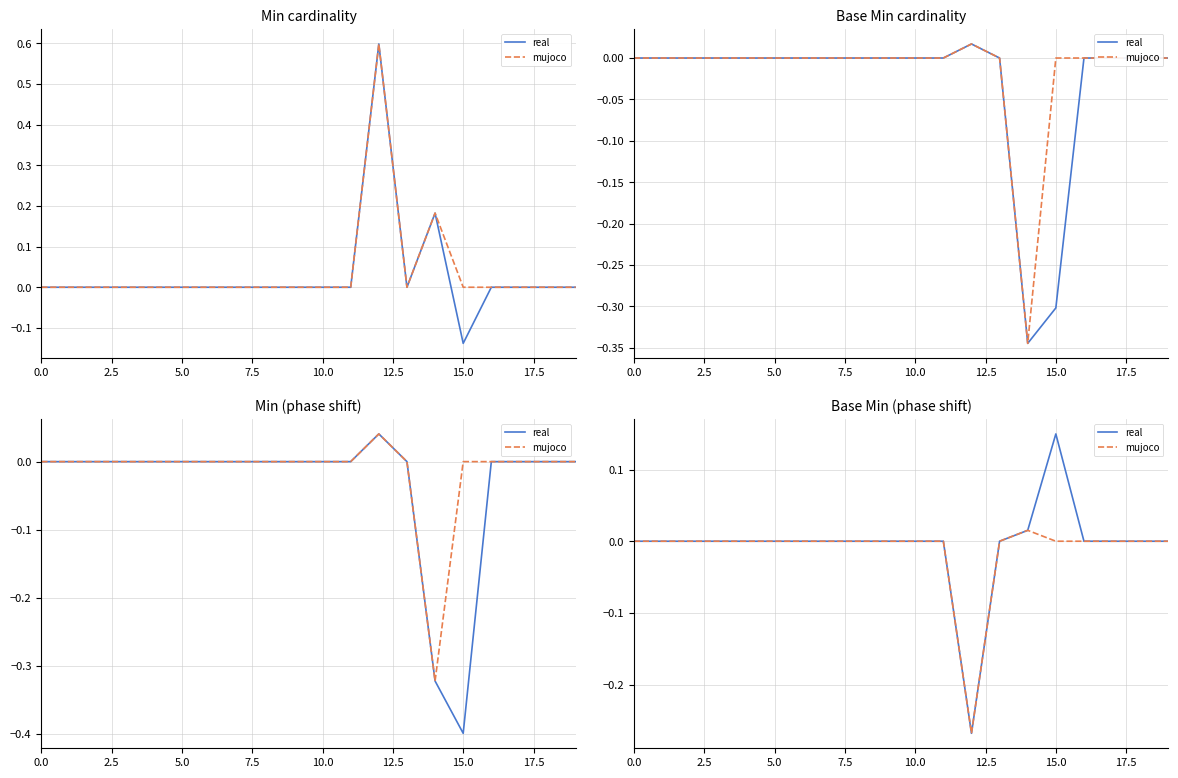

Reading left to right, transcribe all the data shown in this chart.

real: -0.0	-0.0	-0.0	-0.0	-0.0	0.0	0.0	0.0	0.0	-0.0	-0.0	-0.0	-0.3	-0.0	0.0	0.1	0.0	0.0	0.0	-0.0
mujoco: -0.0	-0.0	-0.0	-0.0	-0.0	0.0	0.0	0.0	0.0	-0.0	-0.0	-0.0	-0.3	-0.0	0.0	0.0	0.0	0.0	0.0	-0.0